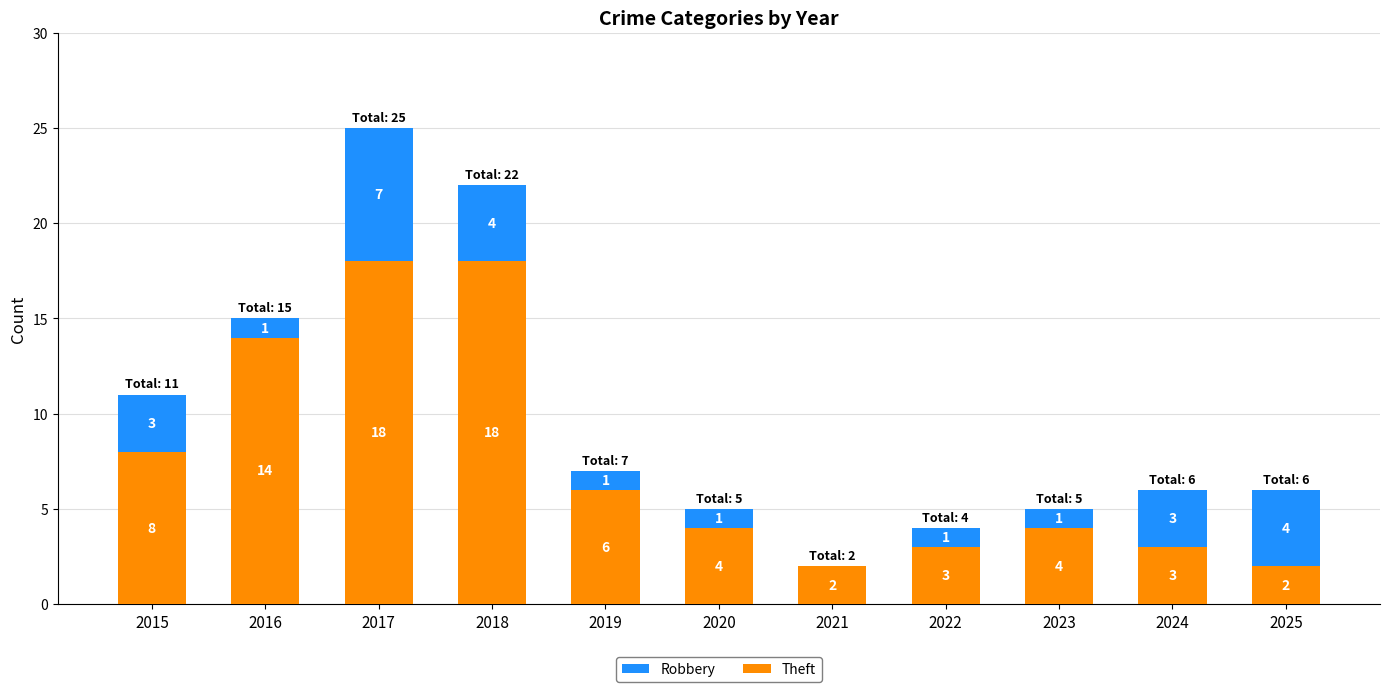

What is the total value across all series at 2016?

15